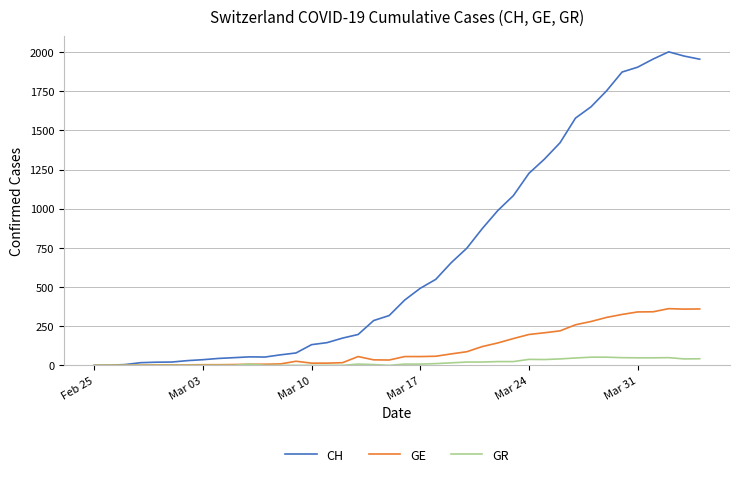

List the series in order of their peak value, highest first.

CH, GE, GR